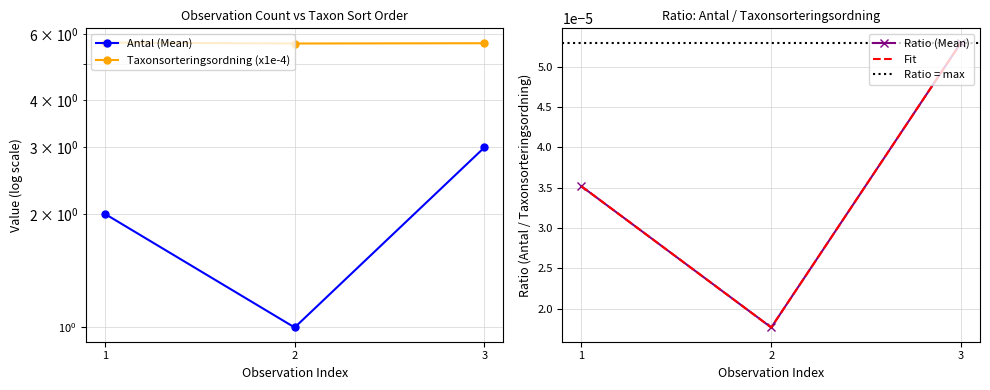

Rank the series at 2 from highest to lowest value.

Taxonsorteringsordning, Antal